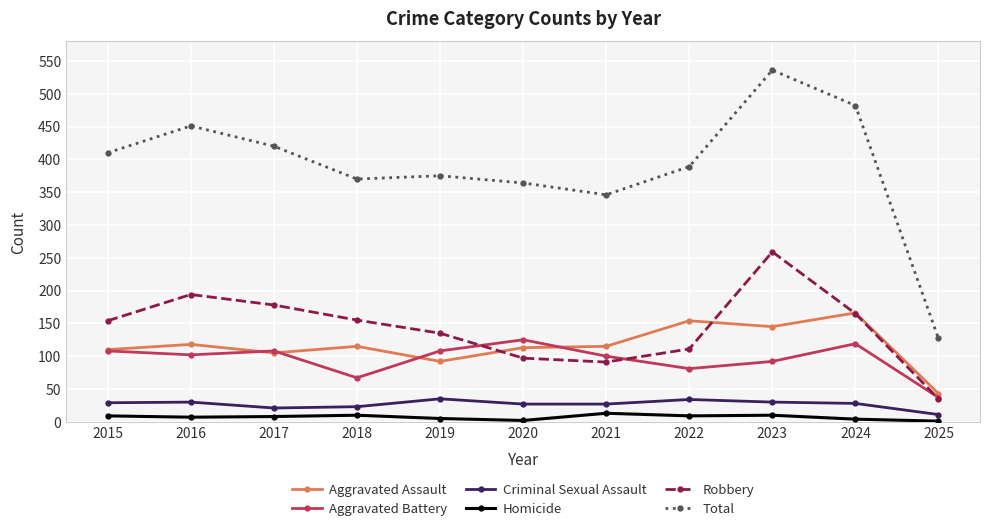

Rank the series at 2019 from lowest to highest value.

Homicide, Criminal Sexual Assault, Aggravated Assault, Aggravated Battery, Robbery, Total